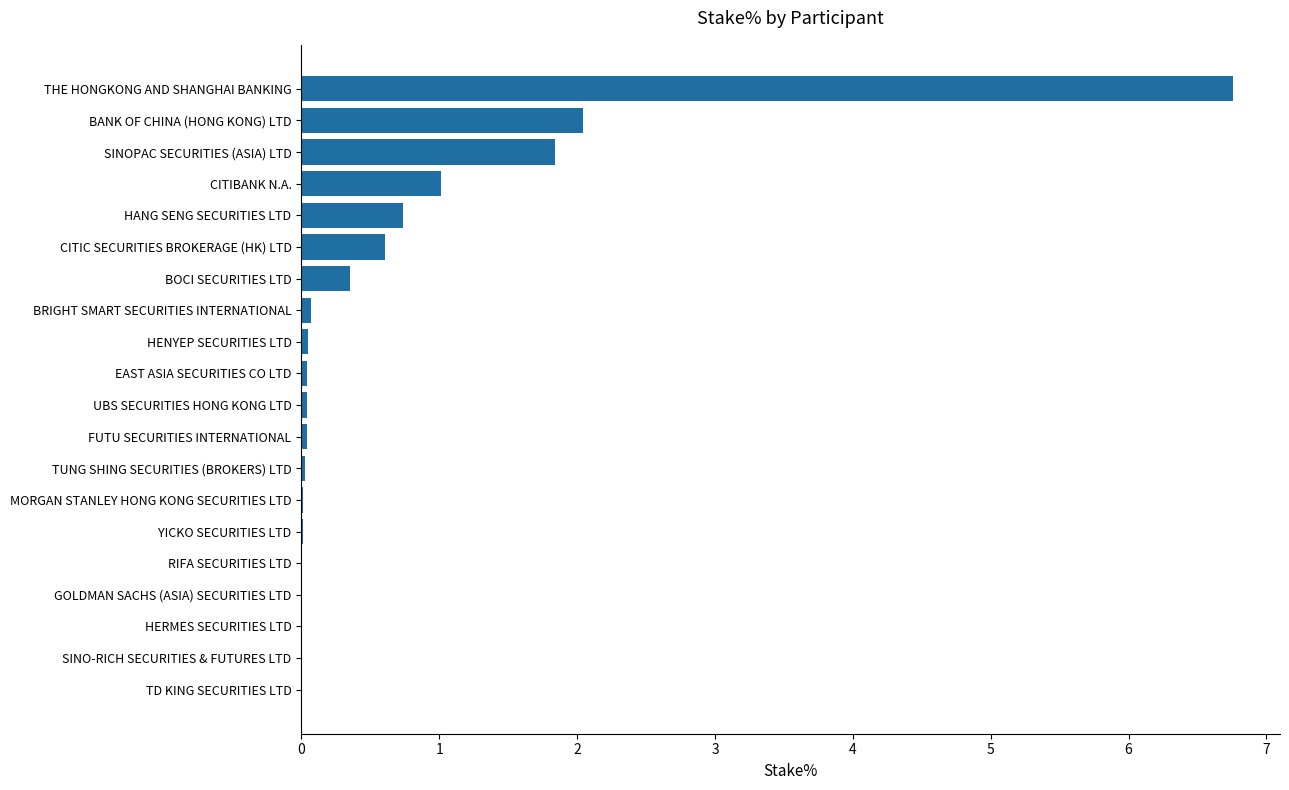

What is the greatest value displayed?

6.8